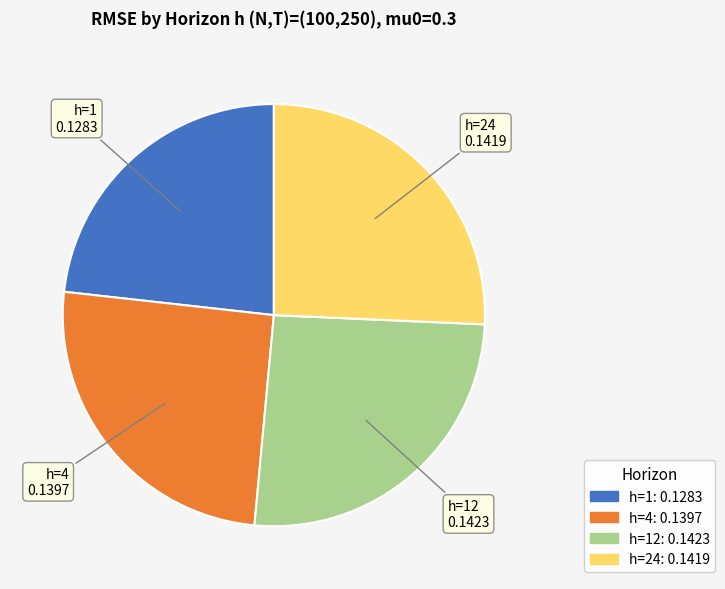

Is there any slice that represents more than half of the pie?

No